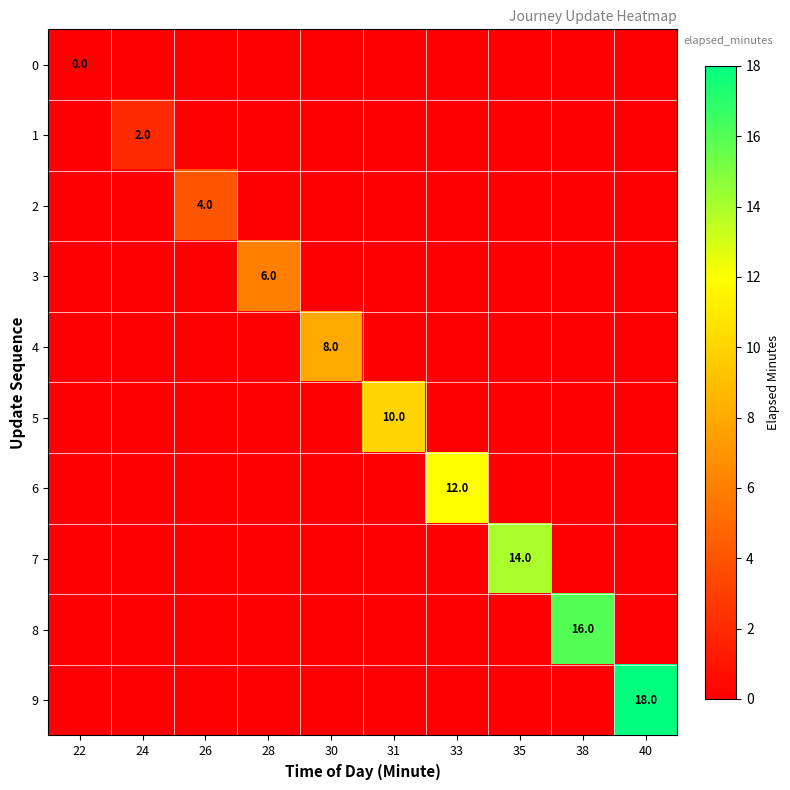

How many values in 9 are above zero?

1